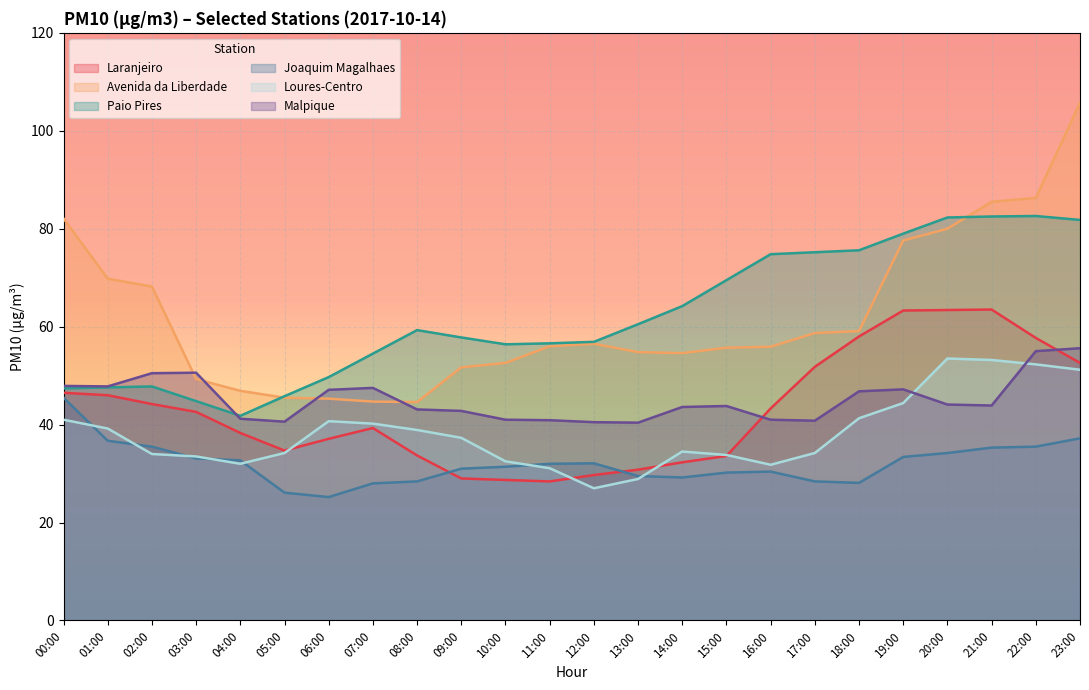

Which series has the widest spread of values?

Avenida da Liberdade